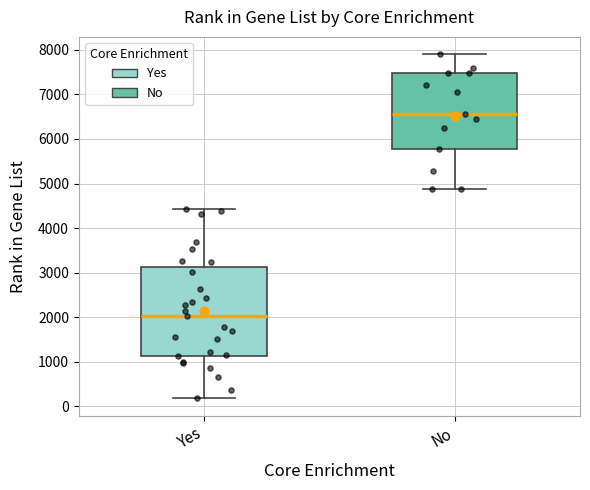

Which box's median line is the highest?

No